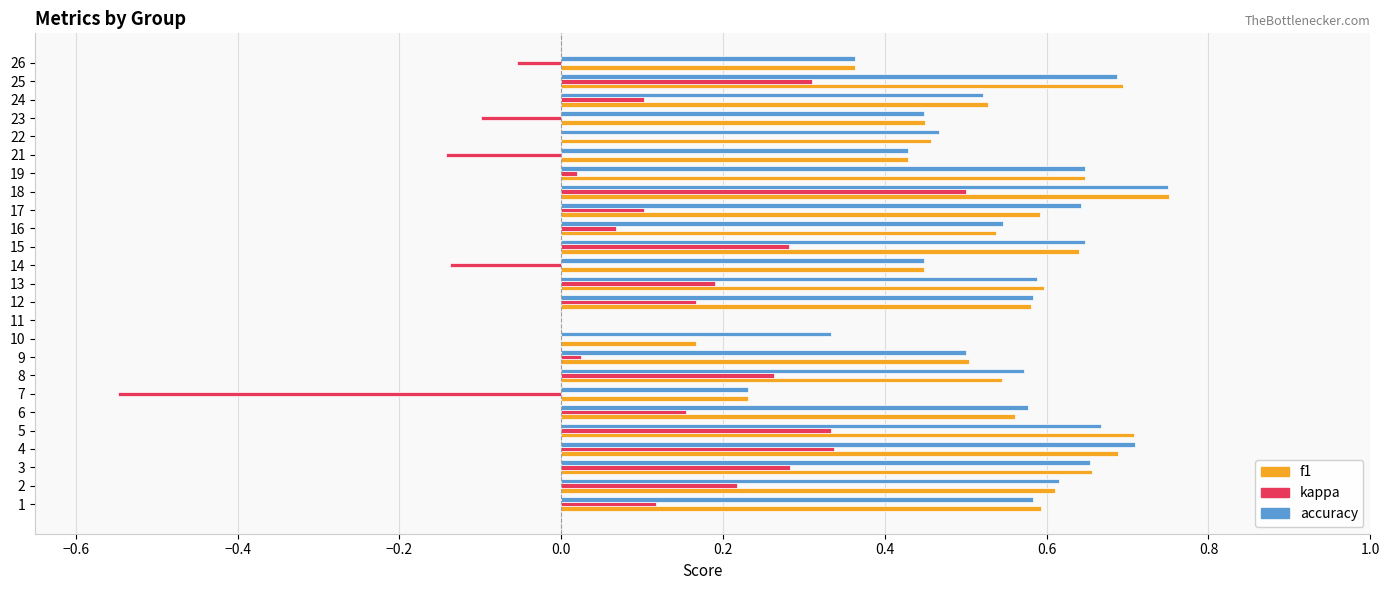

What is the sum of all kappa values?

2.5